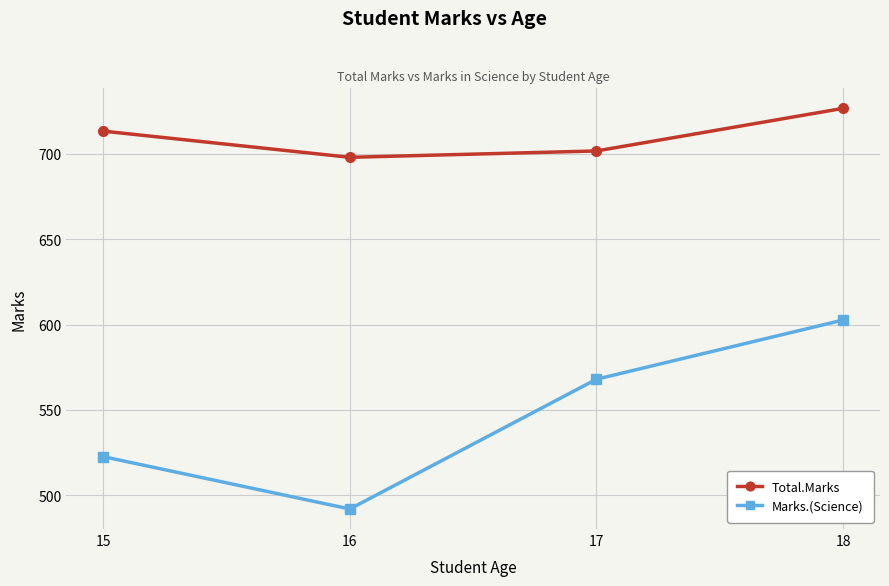

What is the average value of the Marks.(Science) series?

546.3